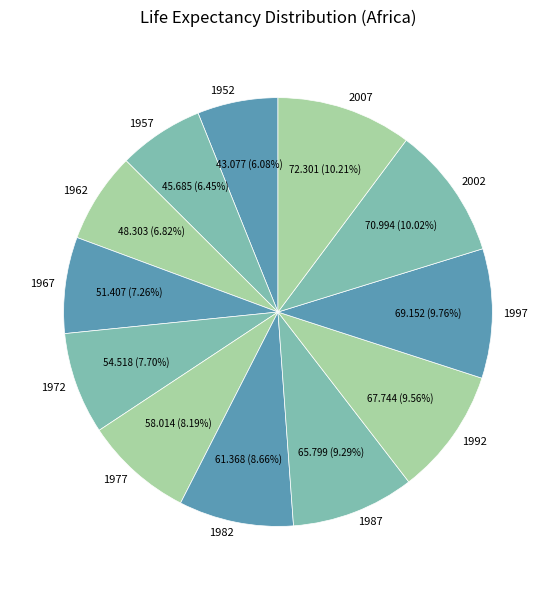

To the nearest percent, what percentage of the pie is 1962?

7%